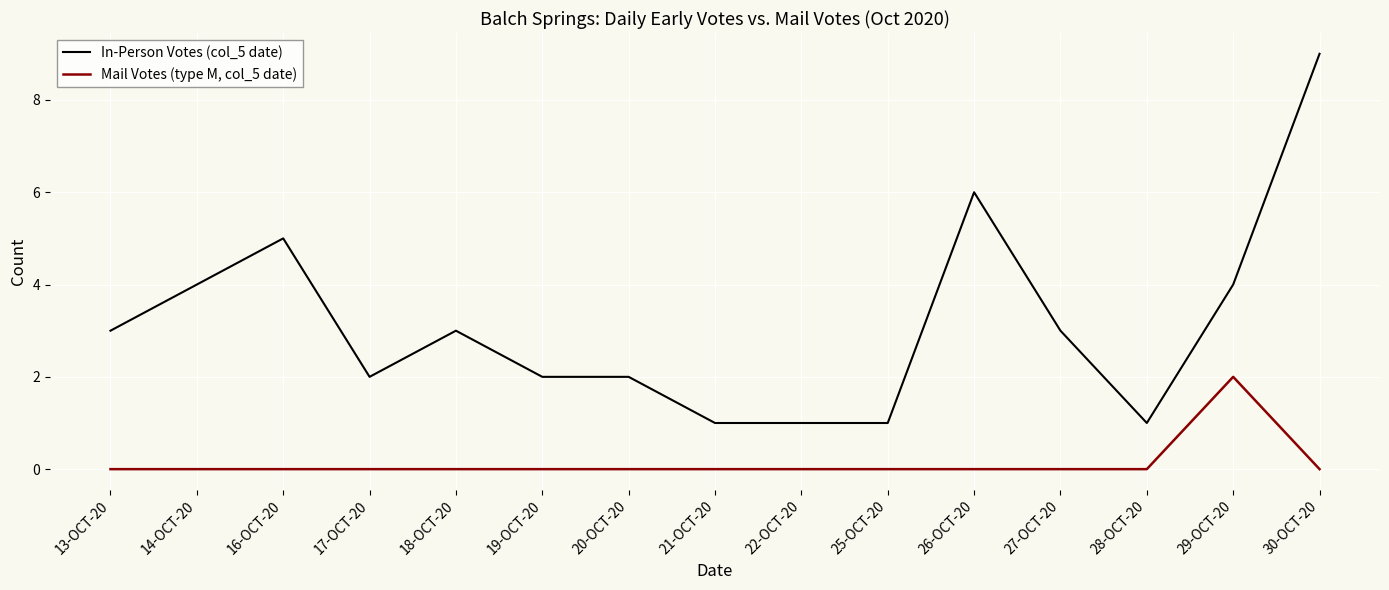

Reading left to right, what are all the values shown in this chart?

In-Person Votes (col_5 date): 3	4	5	2	3	2	2	1	1	1	6	3	1	4	9
Mail Votes (type M, col_5 date): 0	0	0	0	0	0	0	0	0	0	0	0	0	2	0